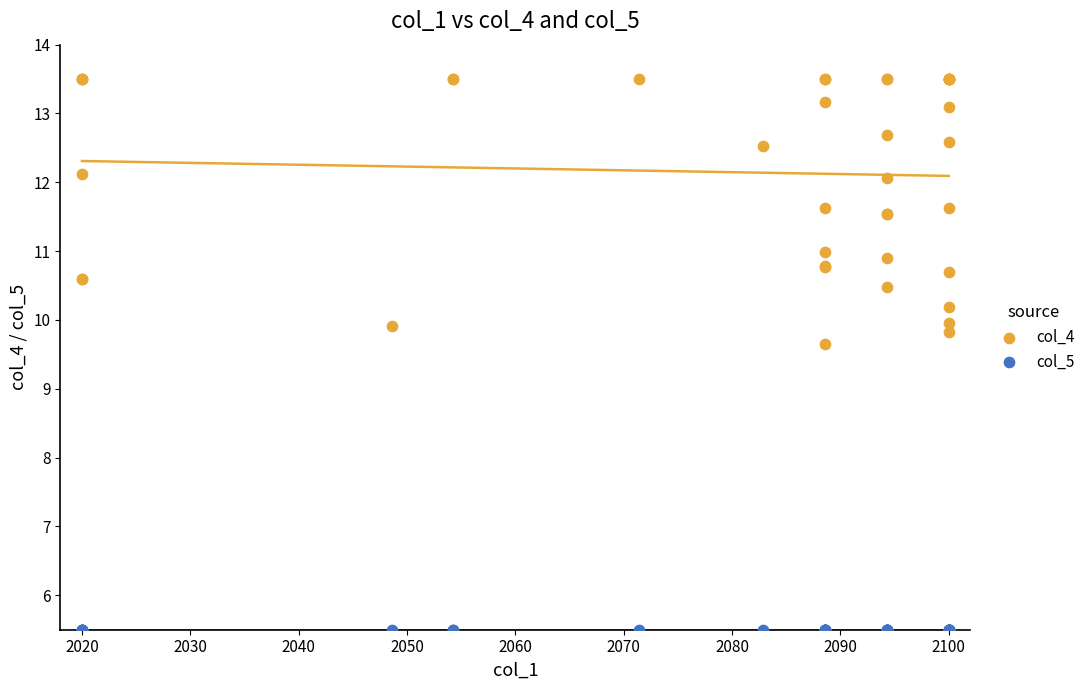

Which series contains the lowest Y value?

col_5